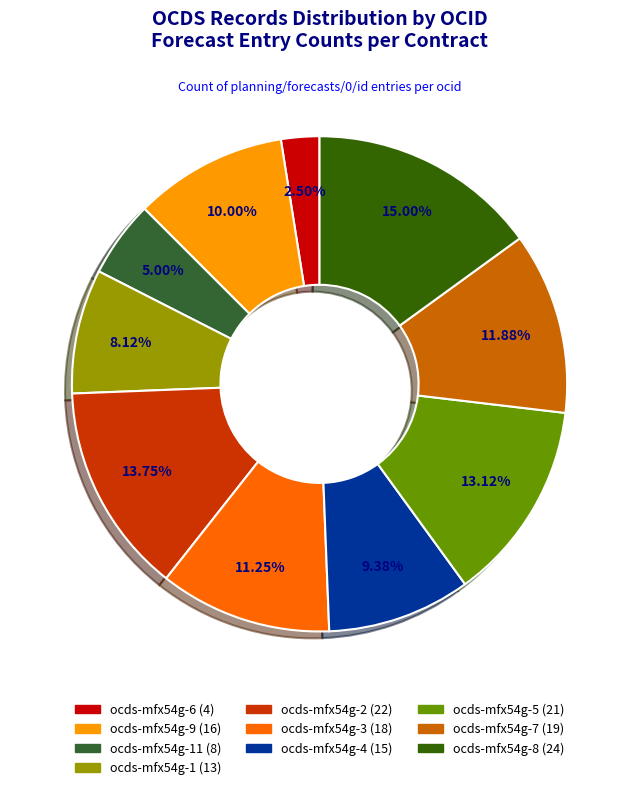

Does any single category account for the majority?

No